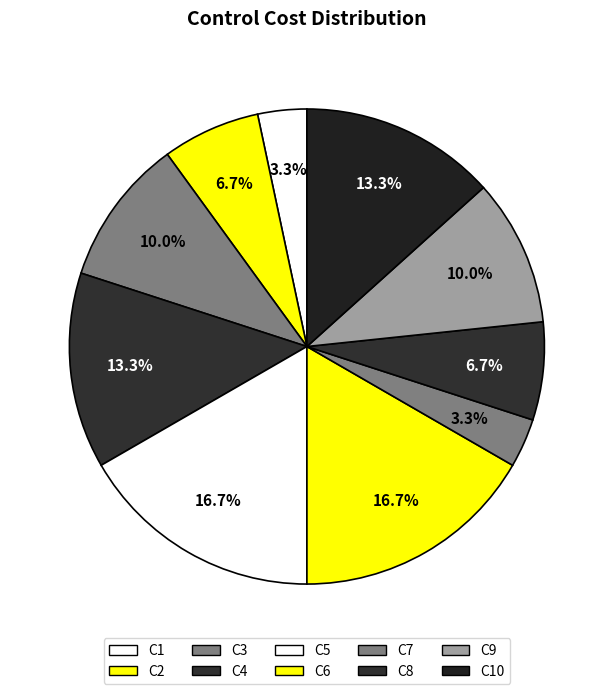

Count the number of slices in the pie.

10